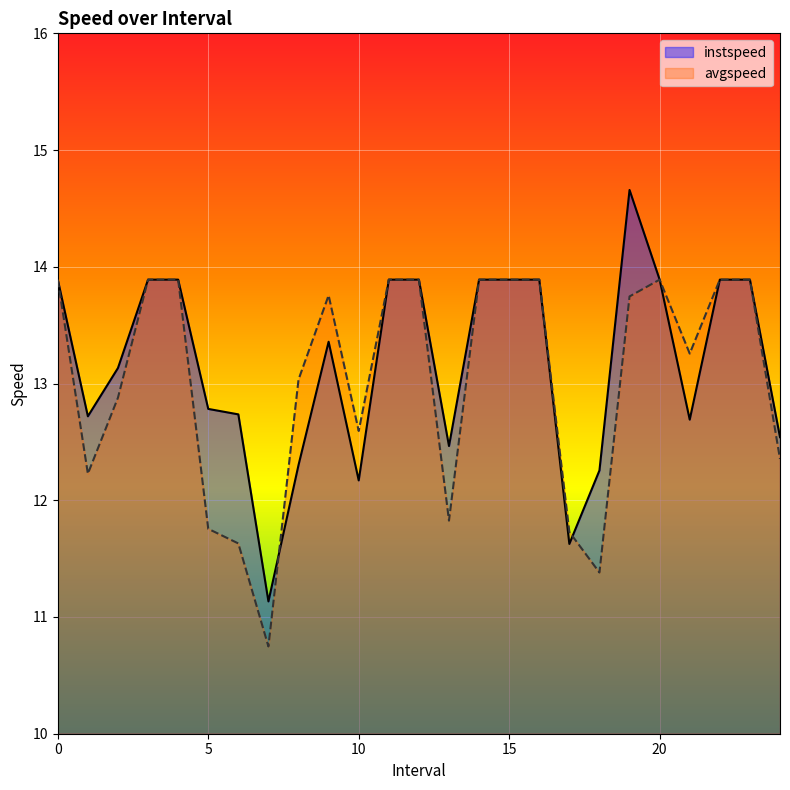

Reading left to right, extract all data points from this chart.

instspeed: 13.9	12.7	13.1	13.9	13.9	12.8	12.7	11.1	12.3	13.4	12.2	13.9	13.9	12.5	13.9	13.9	13.9	11.6	12.3	14.7	13.9	12.7	13.9	13.9	12.5
avgspeed: 13.9	12.2	12.9	13.9	13.9	11.8	11.6	10.7	13.0	13.8	12.6	13.9	13.9	11.8	13.9	13.9	13.9	11.7	11.4	13.7	13.9	13.3	13.9	13.9	12.4